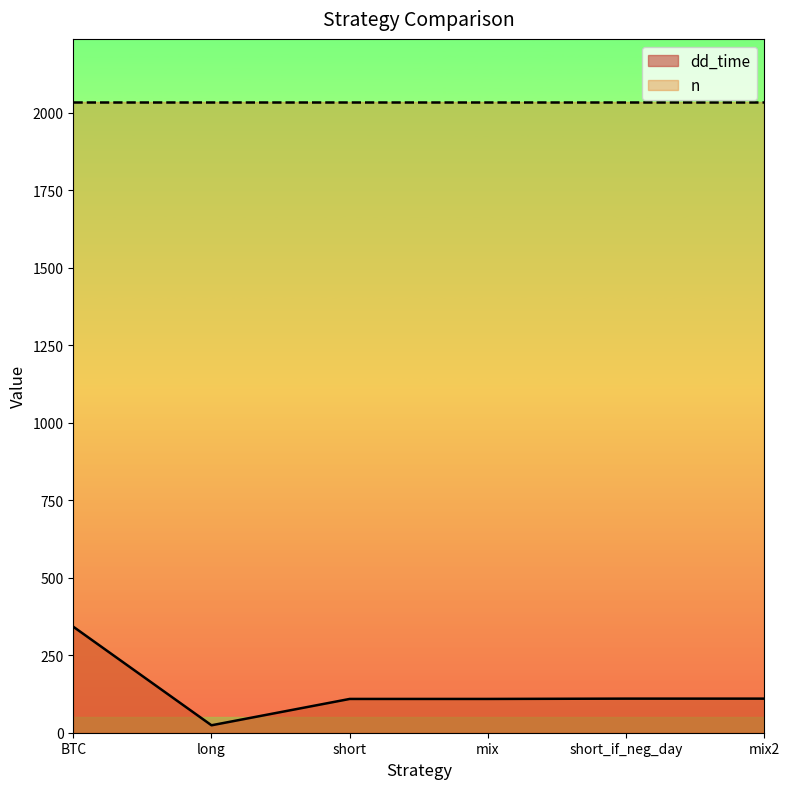

How many values exceed 110?

1